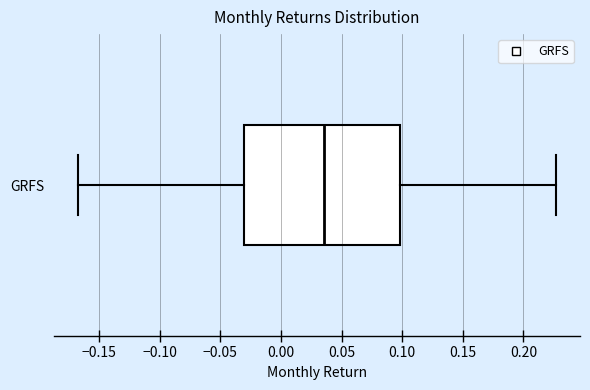

Where is the right edge of the box for GRFS on the x-axis? The values are not printed on the chart, so give them approximately, as read against the axis.

0.100